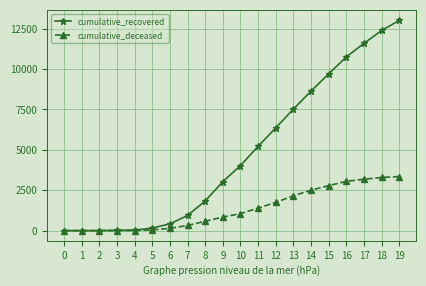

List the series in order of their overall mean, highest first.

cumulative_recovered, cumulative_deceased